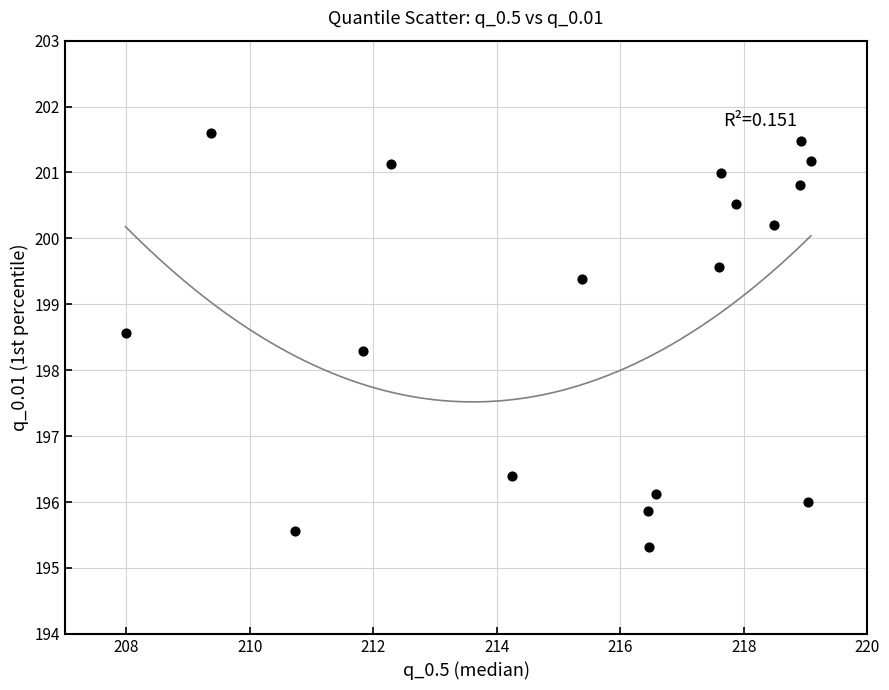

What is the range of Y values (max minus min)?

6.3